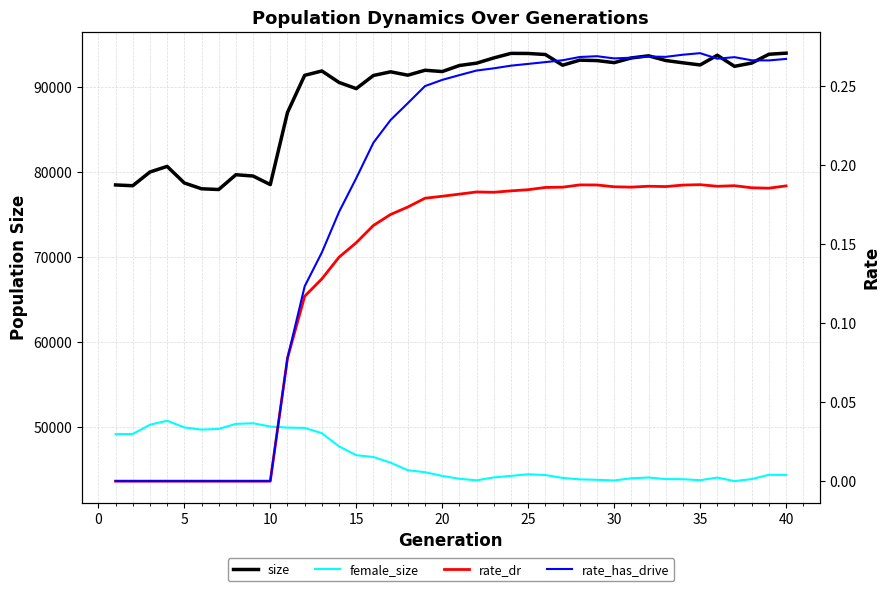

How many distinct data groups are displayed?

4